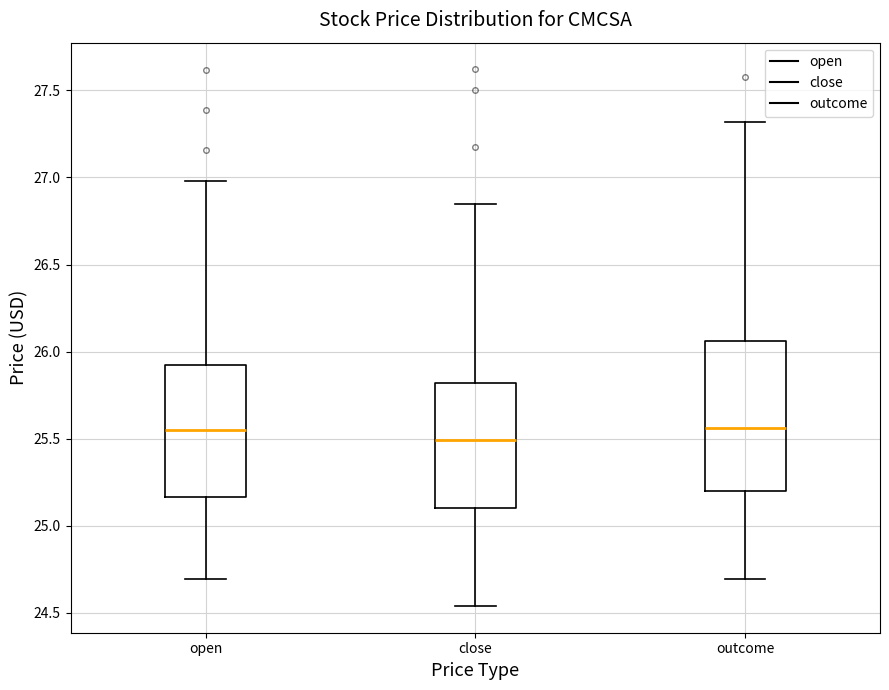

Reading left to right, transcribe this box plot: for each box, give where its median line is, the range the box spans, and where its two whiskers end, as read against the y-axis. The values are not printed on the chart, so give them approximately, as read against the axis.

open: median 25.55, box 25.15 to 25.90, whiskers 24.70 to 27.00
close: median 25.50, box 25.10 to 25.80, whiskers 24.55 to 26.85
outcome: median 25.55, box 25.20 to 26.05, whiskers 24.70 to 27.30